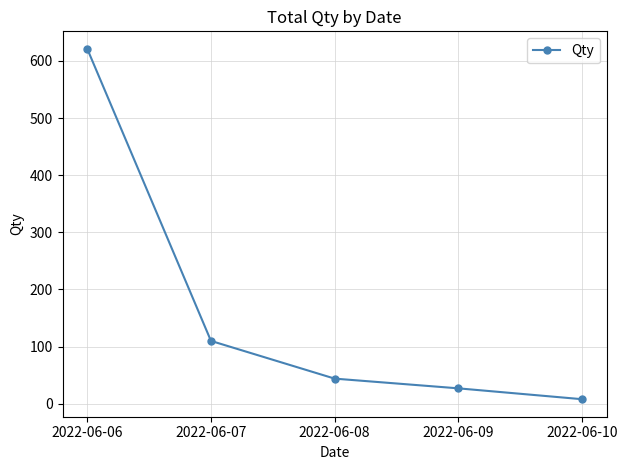

Is this an area chart (filled region under the line)?

No